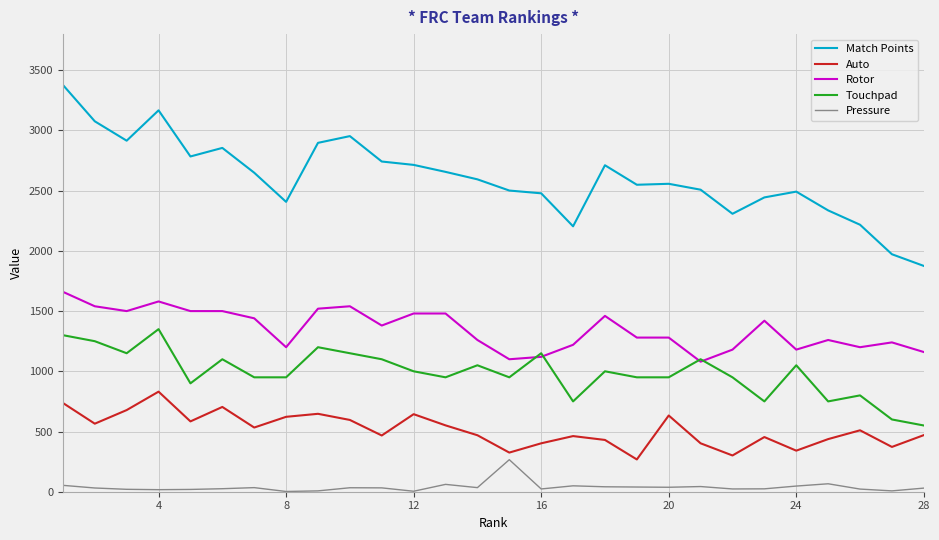

True or false: Touchpad and Auto cross at least once.

False